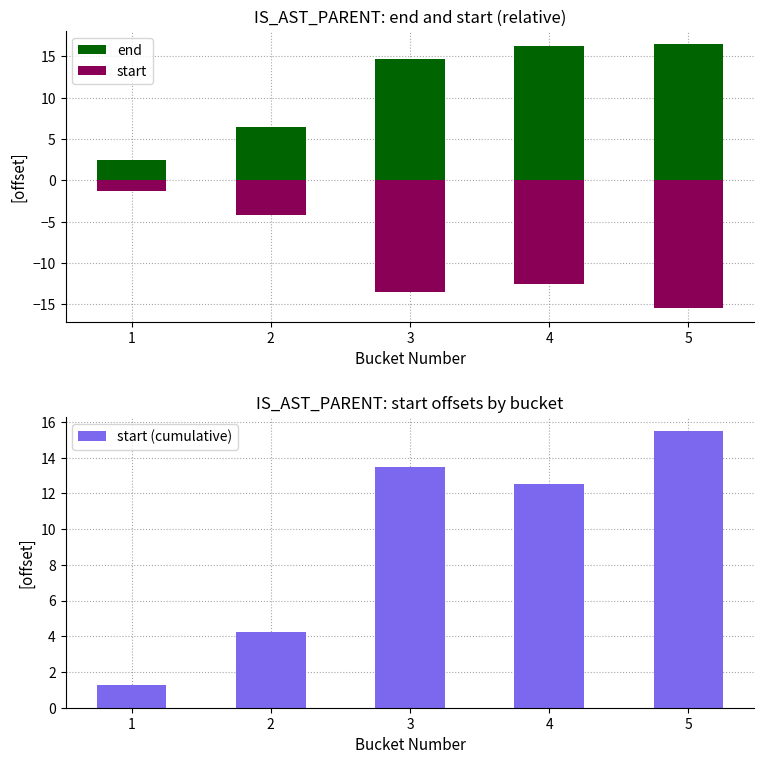

What are all the series names shown in the legend?

end, start, start (cumulative)